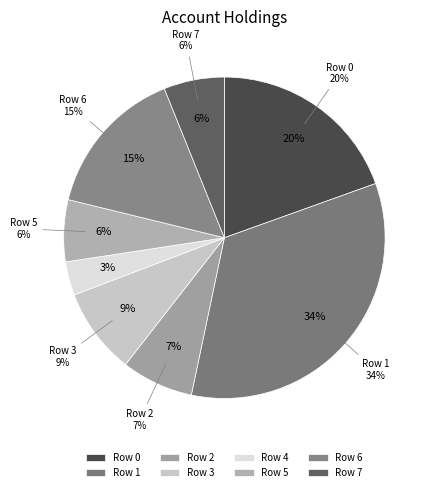

Rank the categories by value from lowest to highest.

Row 4, Row 7, Row 5, Row 2, Row 3, Row 6, Row 0, Row 1